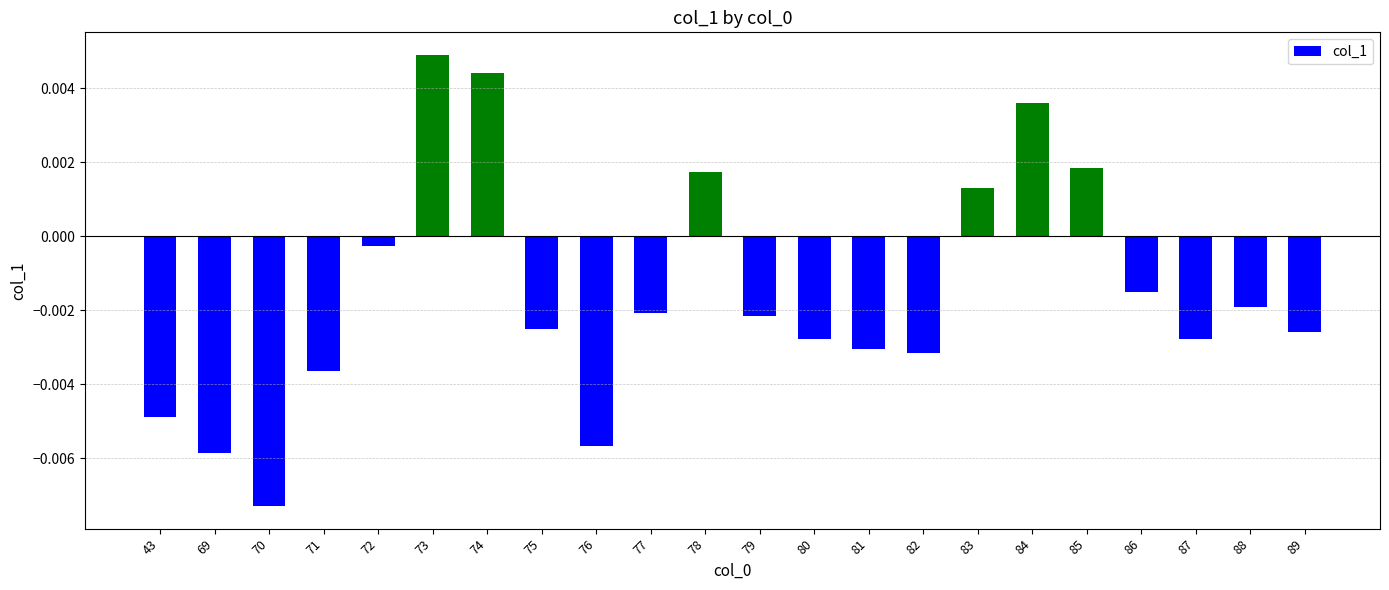

At which label is the value closest to 0?

72